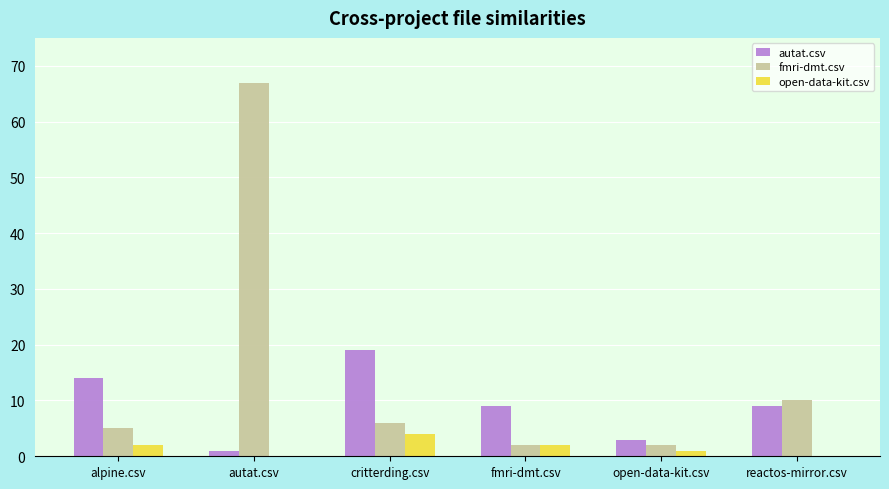

What is the sum of all fmri-dmt.csv values?

92